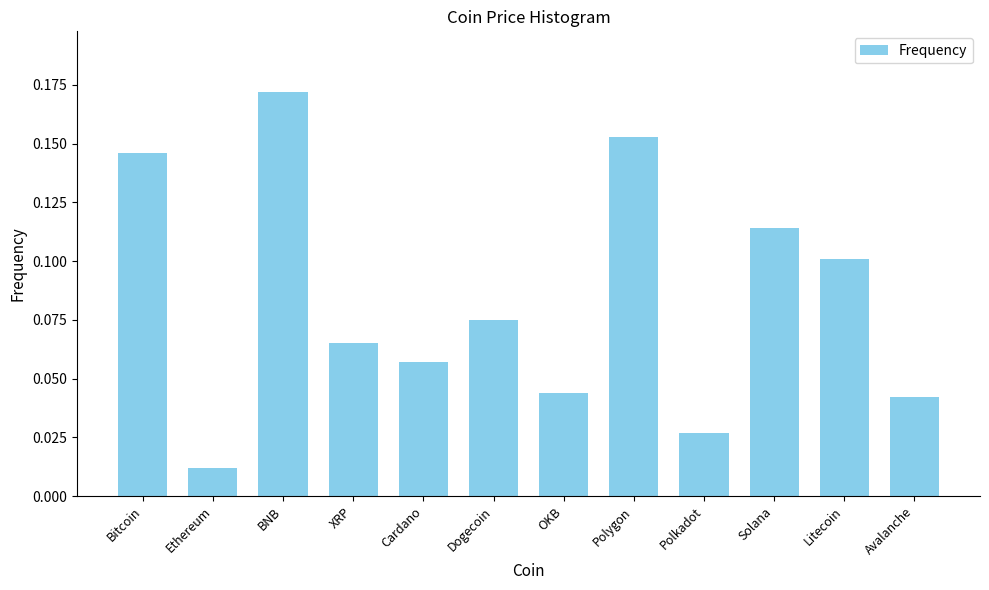

Which category has the highest value across all series?

BNB